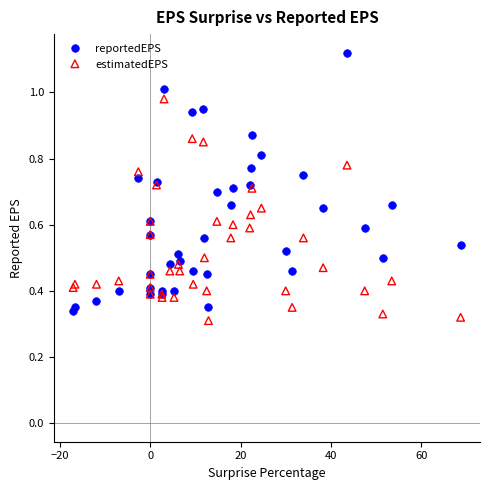

Which series reaches the maximum Y coordinate?

reportedEPS